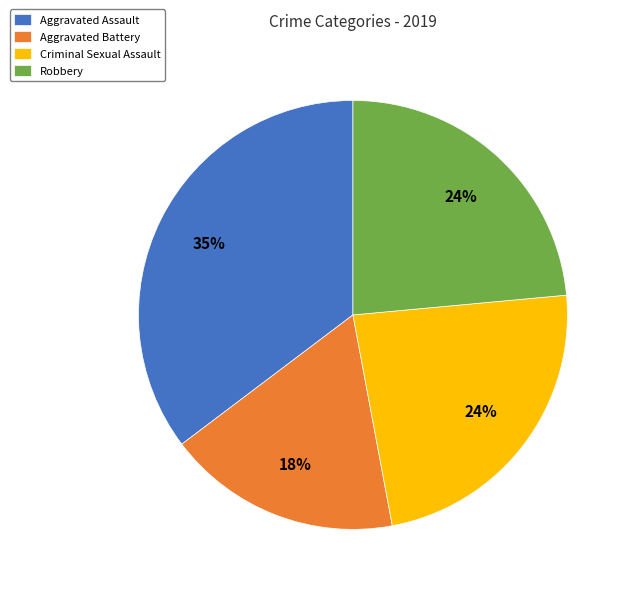

Is the sum of Robbery and Aggravated Battery greater than half?

No